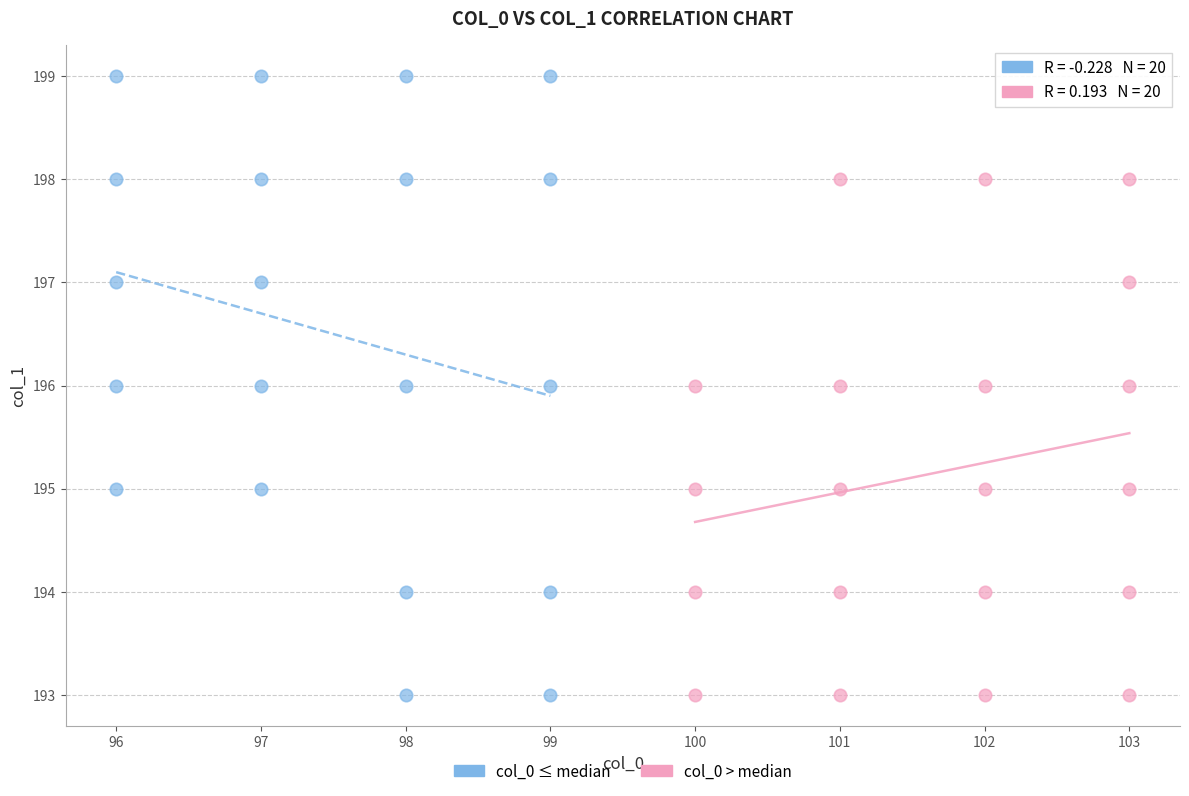

Which series has the largest Y range (max minus min)?

col_0 ≤ median